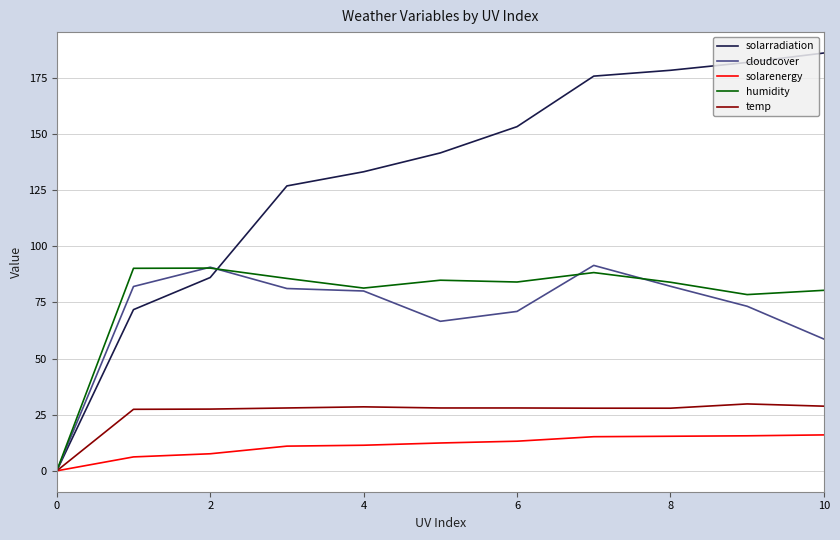

Which series has the widest spread of values?

solarradiation